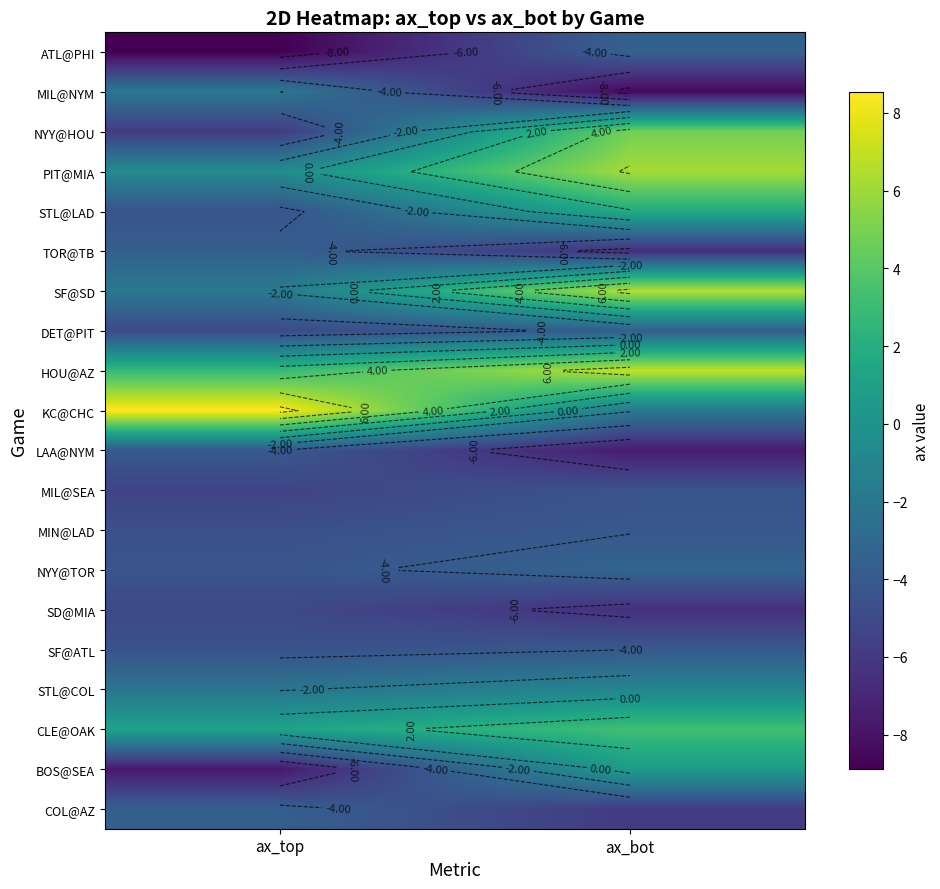

List the labels in order of LAA@NYM value, largest first.

ax_top, ax_bot